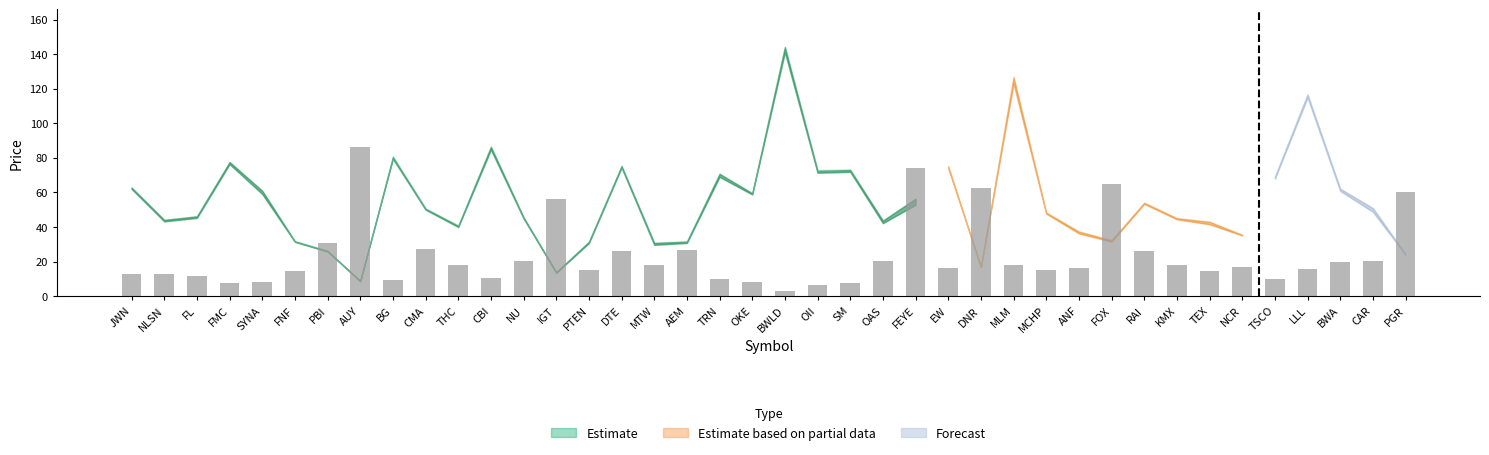

How many distinct data groups are displayed?

1